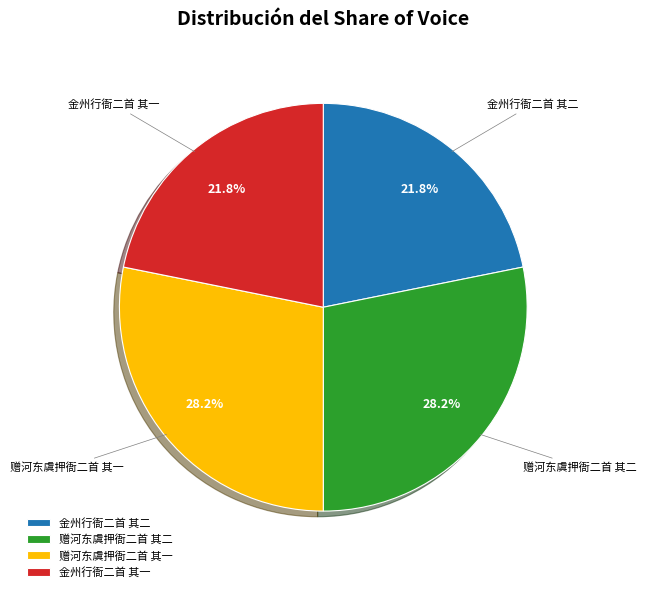

What percentage is NOT represented by 赠河东虞押衙二首 其二?

71.8%